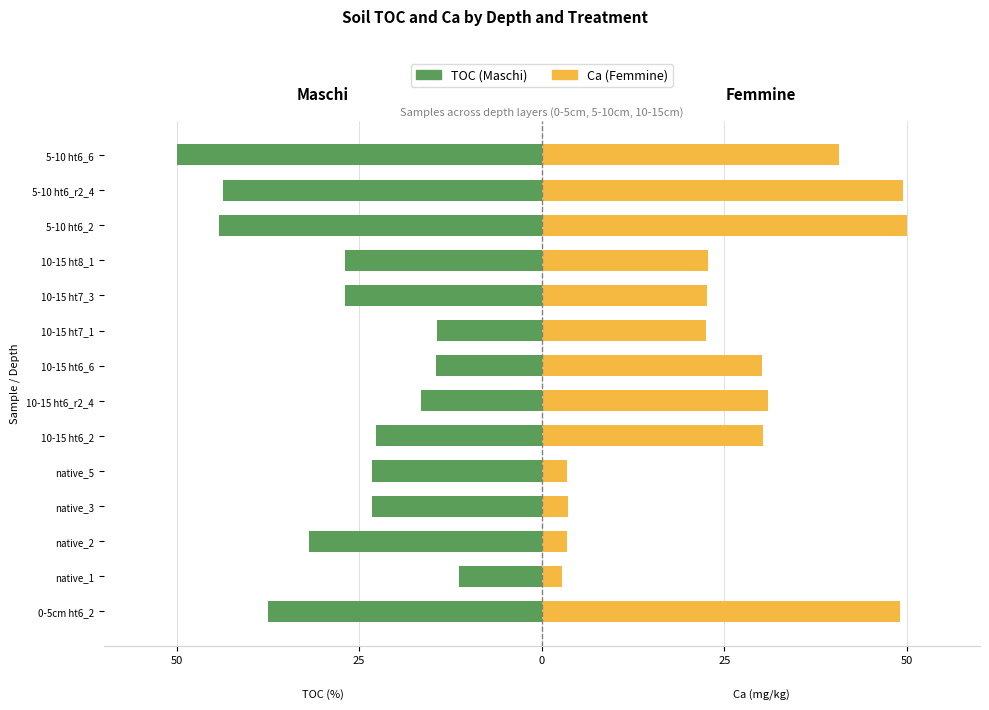

What is the value of the Femmine bar at the 7th from the left?

31.0